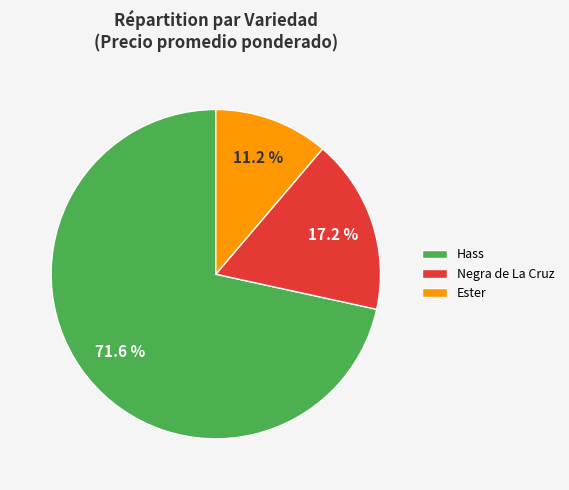

Which slice is the largest?

Hass